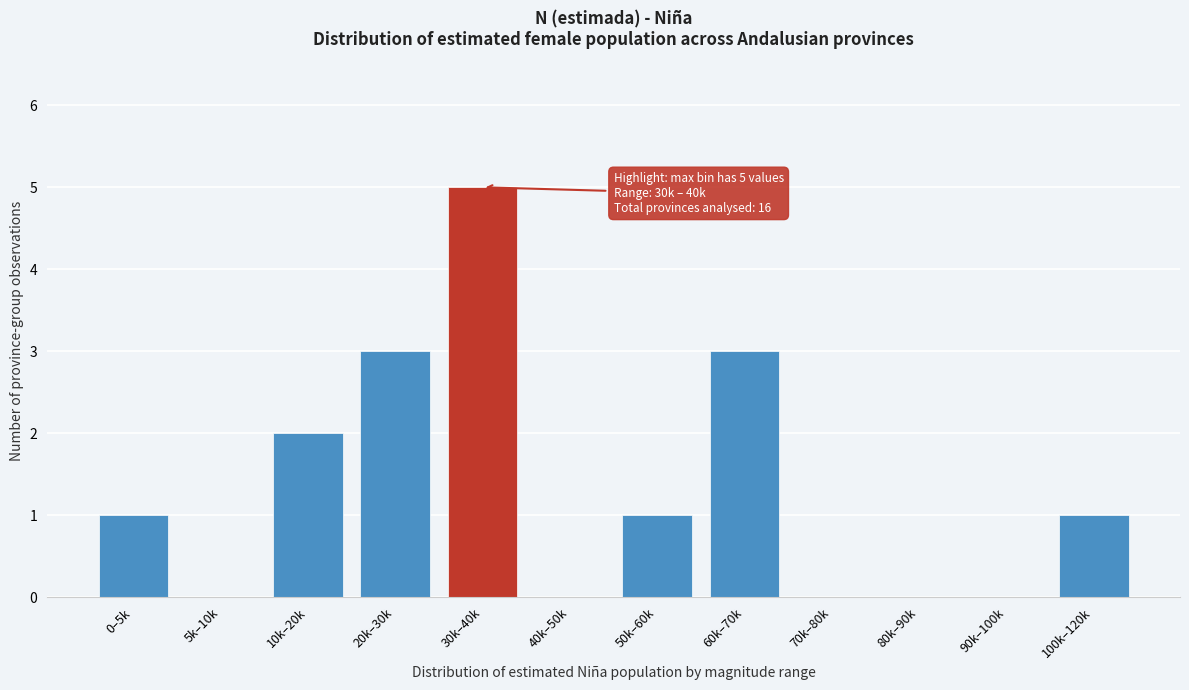

Reading left to right, what are all the values shown in this chart?

0–5k=1	5k–10k=0	10k–20k=2	20k–30k=3	30k–40k=5	40k–50k=0	50k–60k=1	60k–70k=3	70k–80k=0	80k–90k=0	90k–100k=0	100k–120k=1